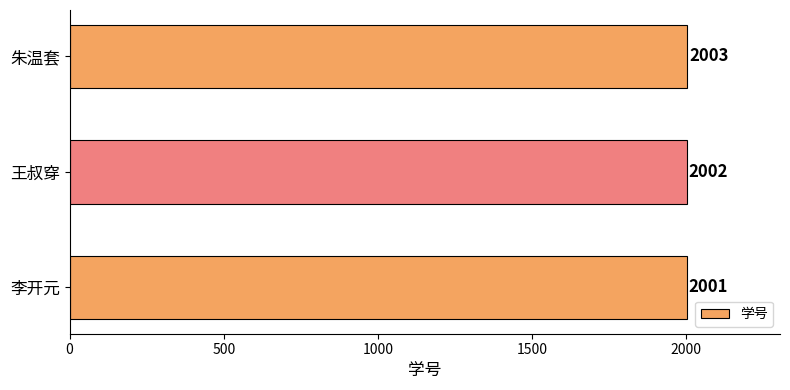

List the labels in order of value, smallest first.

李开元, 王叔穿, 朱温套